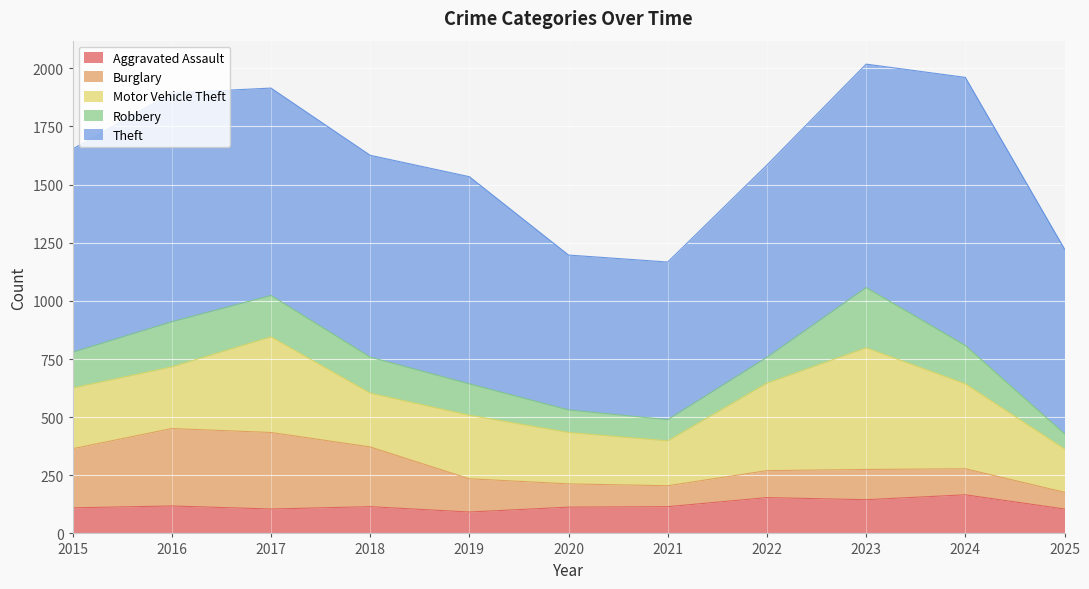

What is the sum of the Burglary values at 2016 and 2017?

662